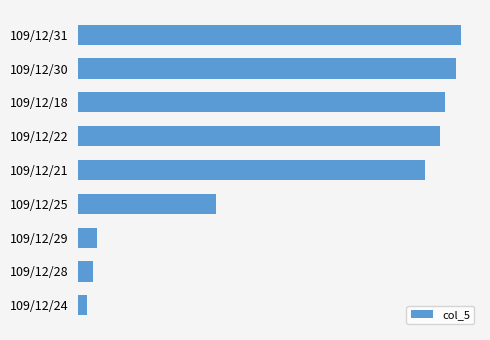

Does the chart contain stacked bars?

No